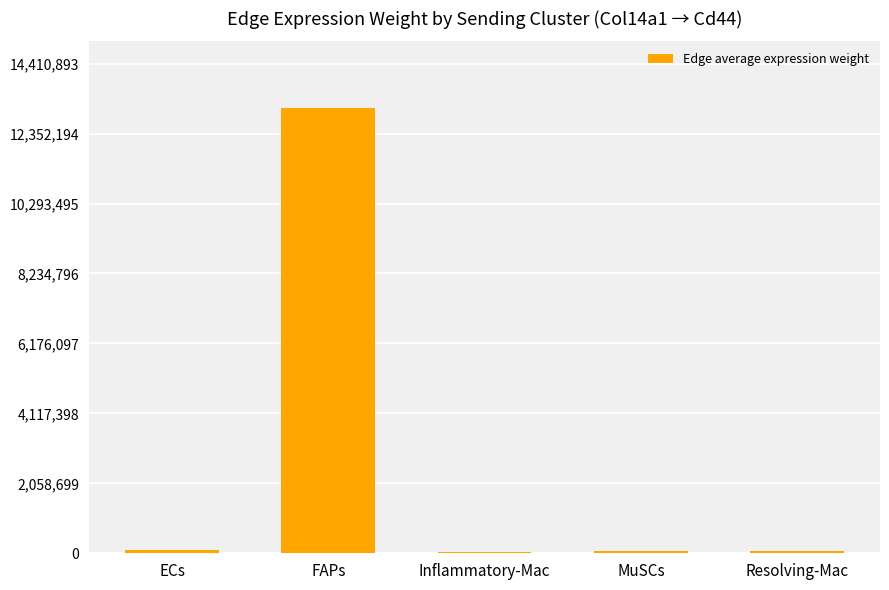

The chart shows a value of 17197449.3 at FAPs. True or false?

False